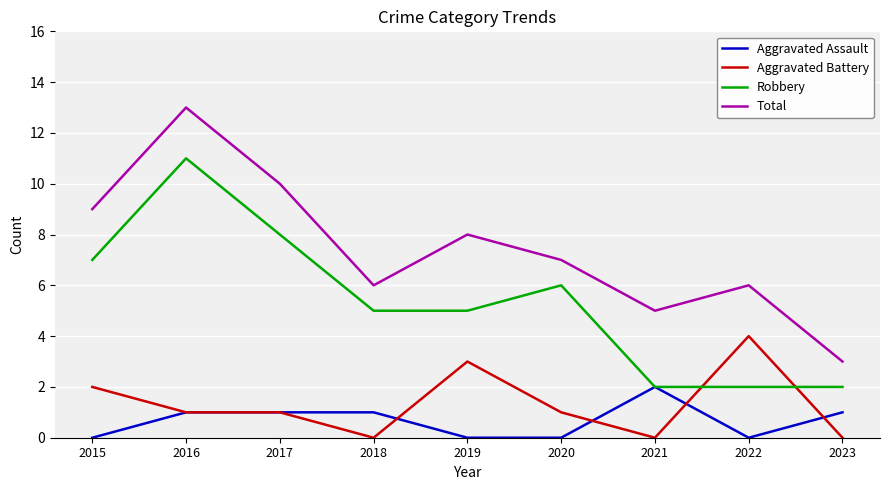

How many series are shown in this chart?

4